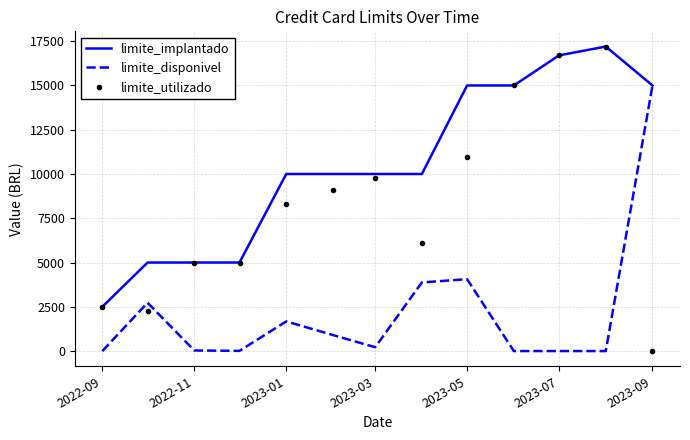

Which series has the largest total across all categories?

limite_implantado